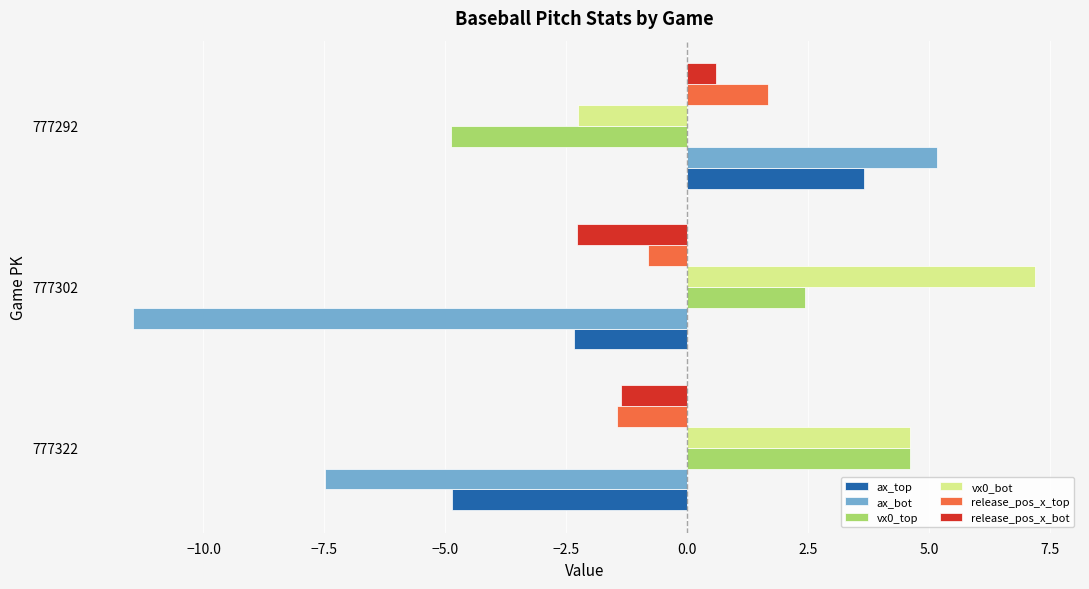

At which category is the sum across all series the highest?

777292